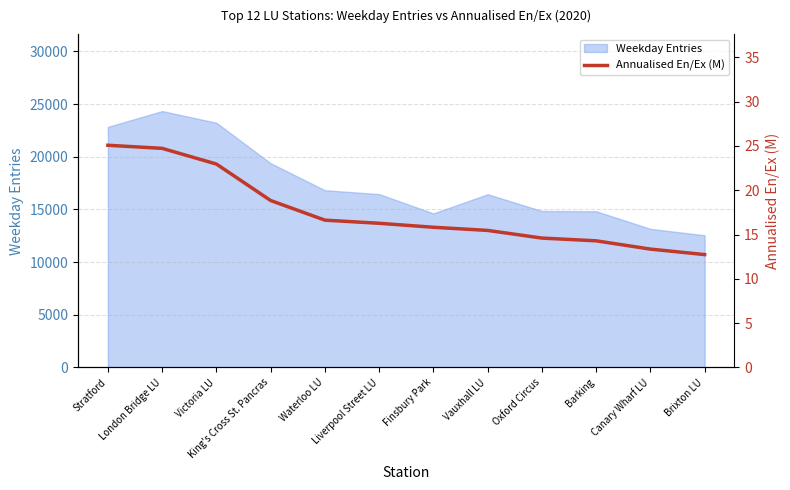

At which label is the value closest to 18?

King's Cross St. Pancras